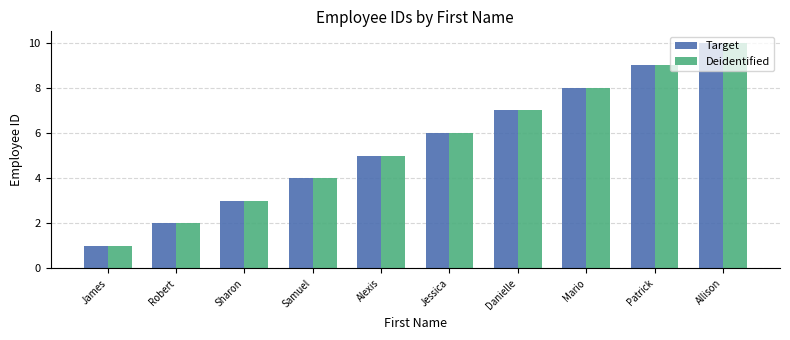

What is the total value across all series at Allison?

20